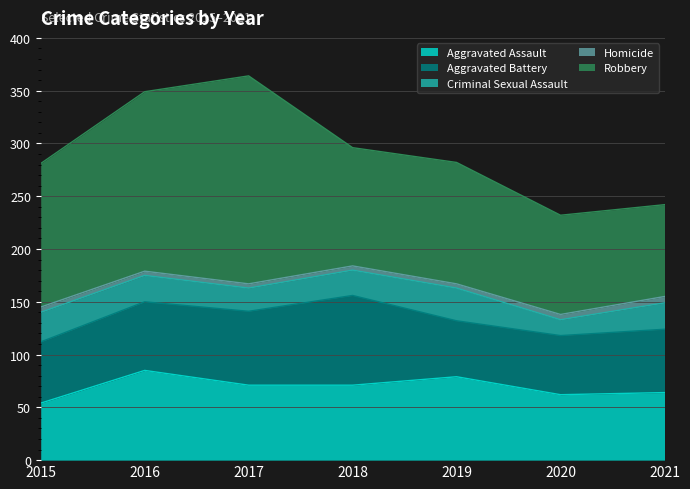

How many values in the Robbery series exceed 115?

3